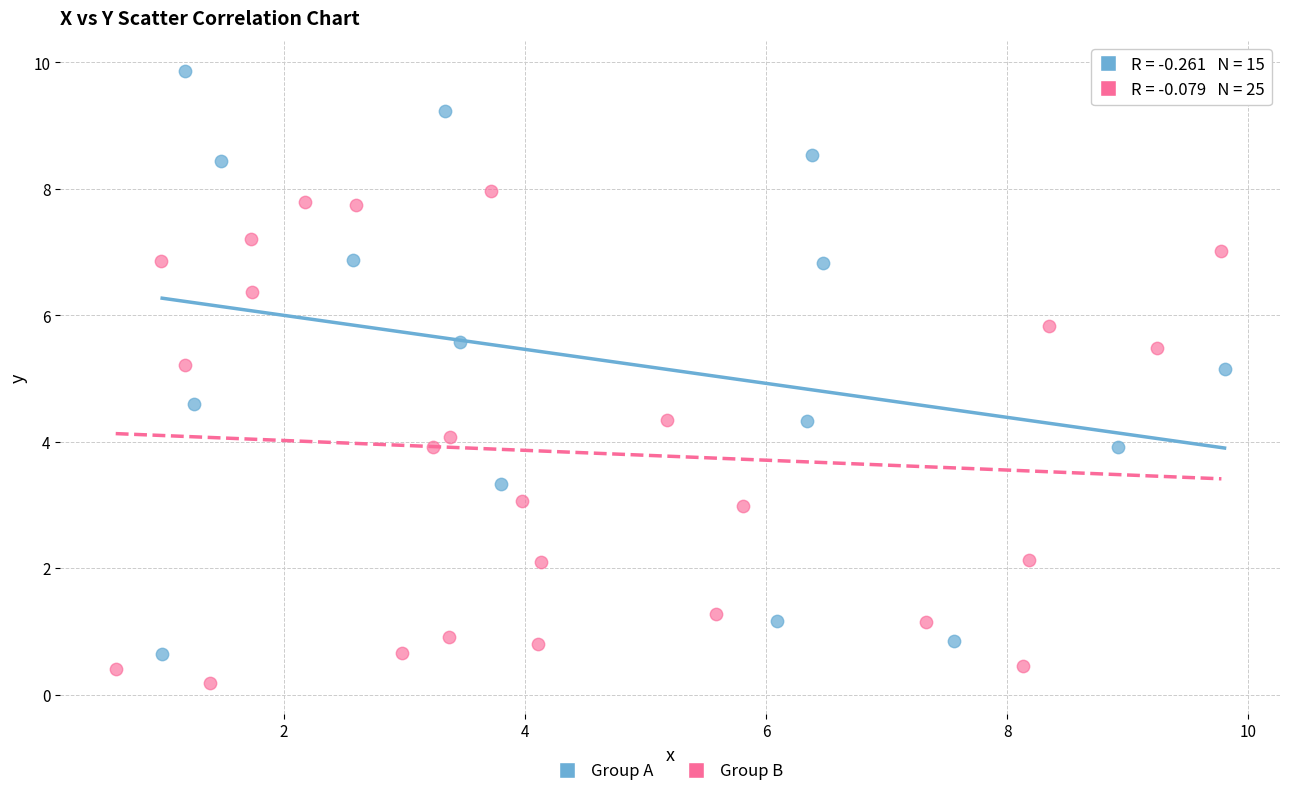

Which series reaches the maximum Y coordinate?

Group A